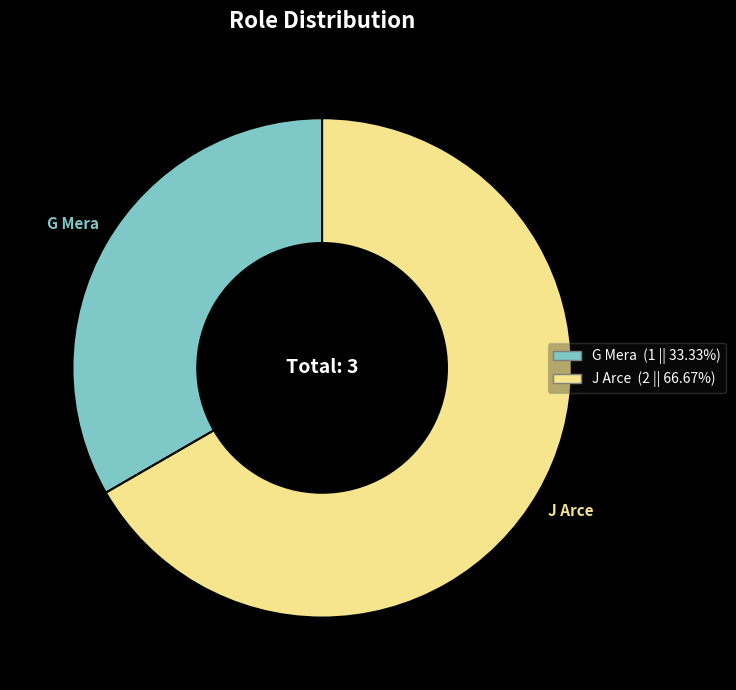

Rank the categories by value from highest to lowest.

J Arce, G Mera